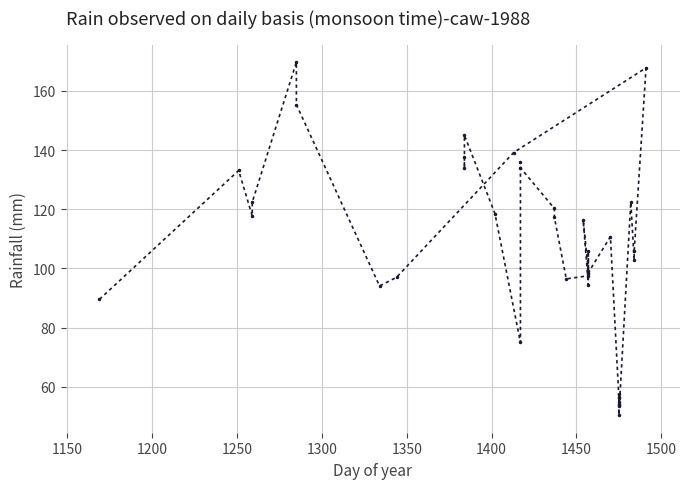

How many interior local valleys (lower than both neighbors) does the data have?

12